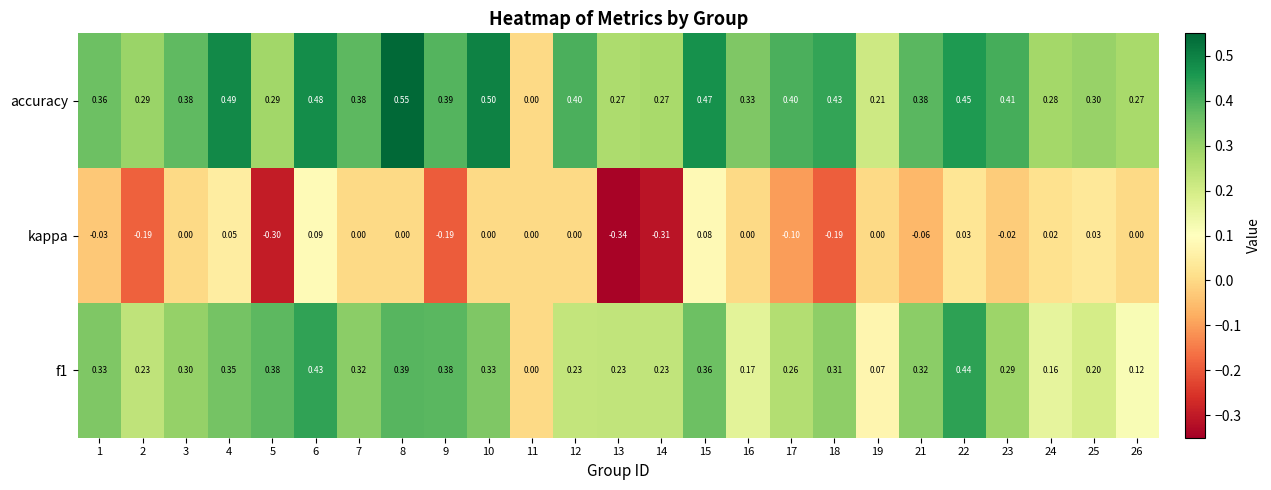

Is the value of accuracy at 15 greater than the value of f1 at 25?

Yes